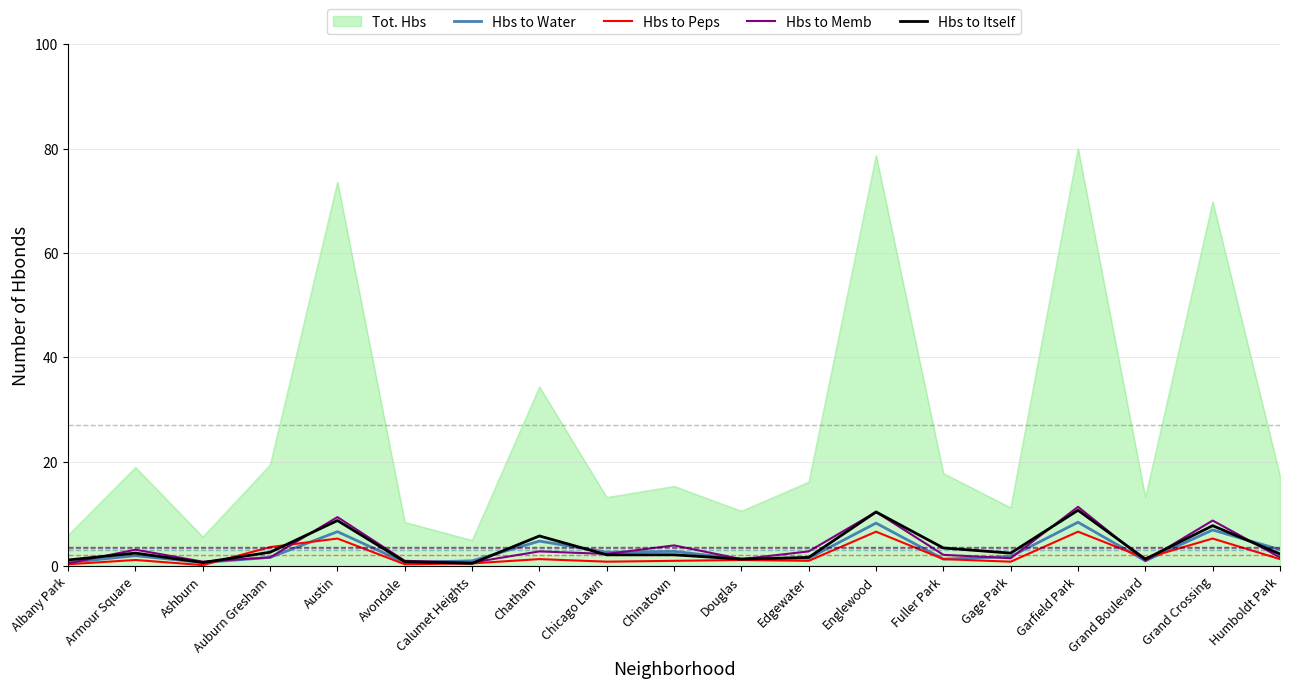

True or false: Tot. Hbs and Hbs to Memb intersect in this chart.

False